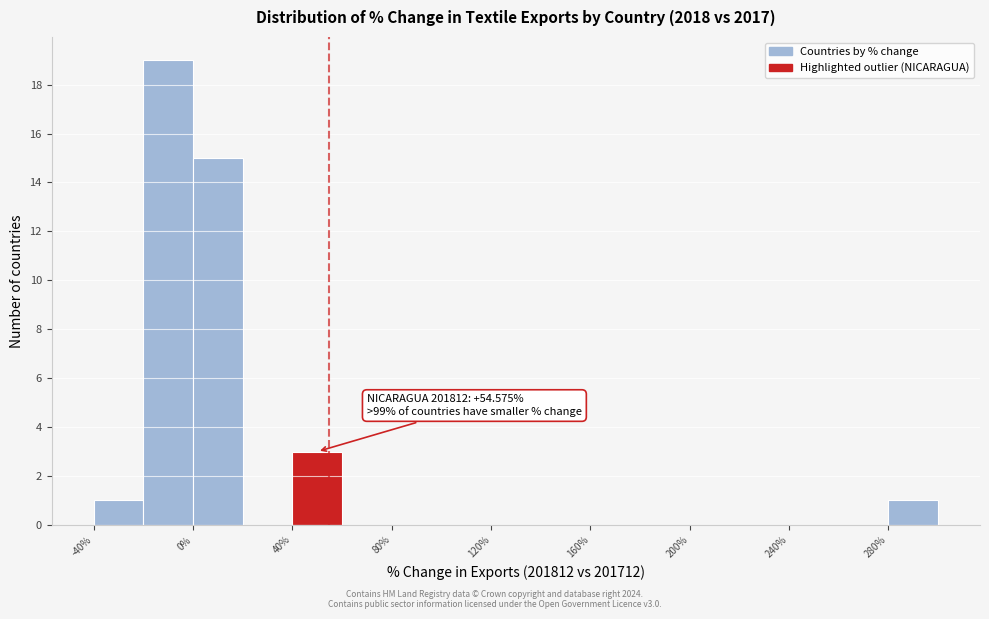

Which range on the x-axis has the tallest bar?

-20 to 0